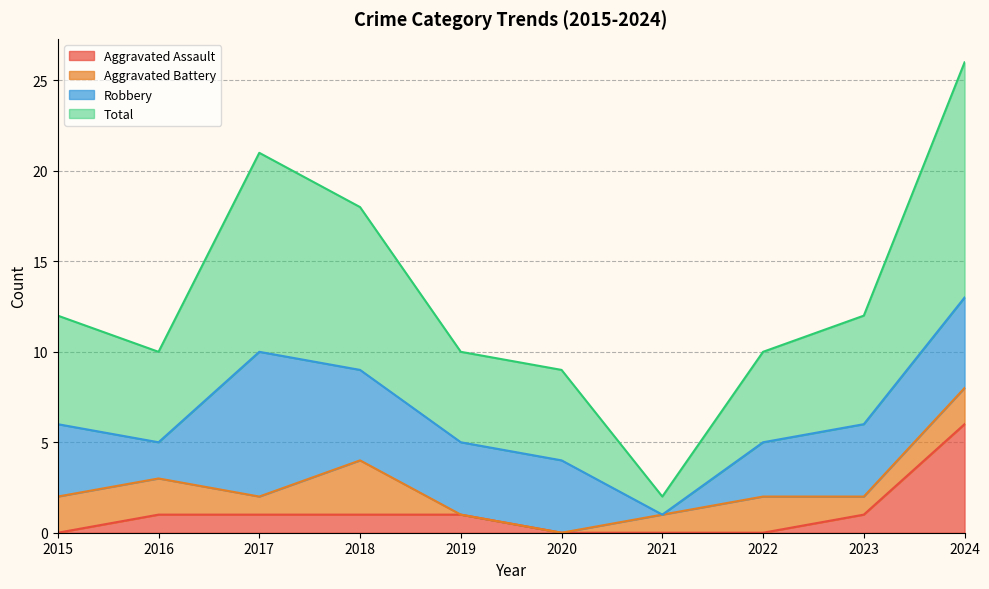

Rank the categories by Total value from highest to lowest.

2024, 2017, 2018, 2015, 2023, 2016, 2019, 2022, 2020, 2021